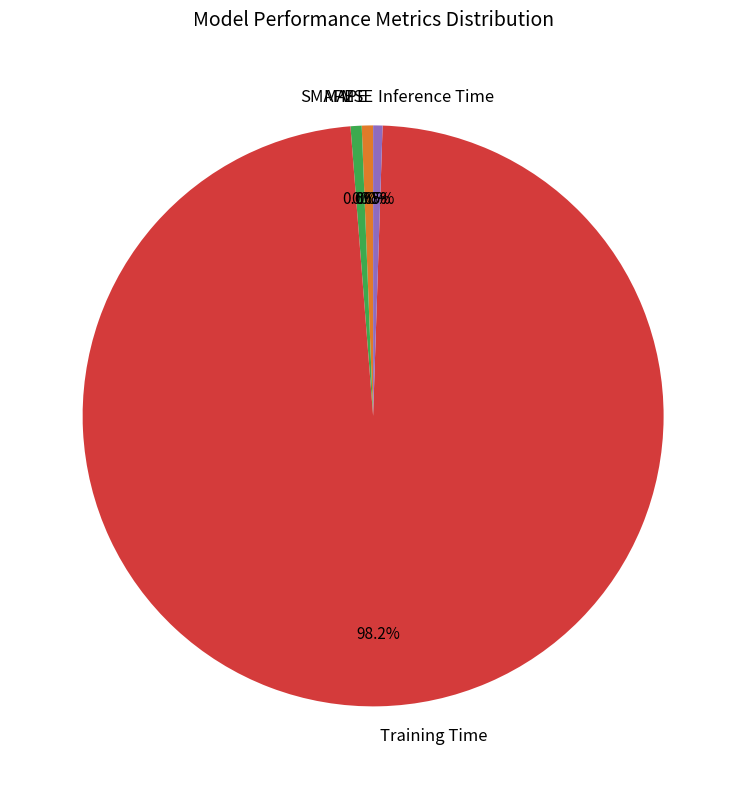

Does SMAPE account for over 50% of the chart?

No